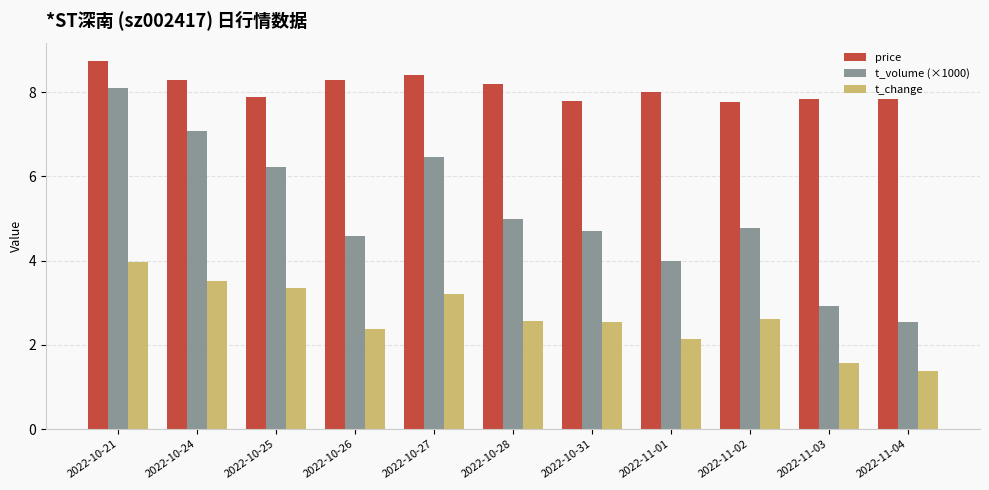

List the series in order of their overall mean, highest first.

price, t_volume (×1000), t_change